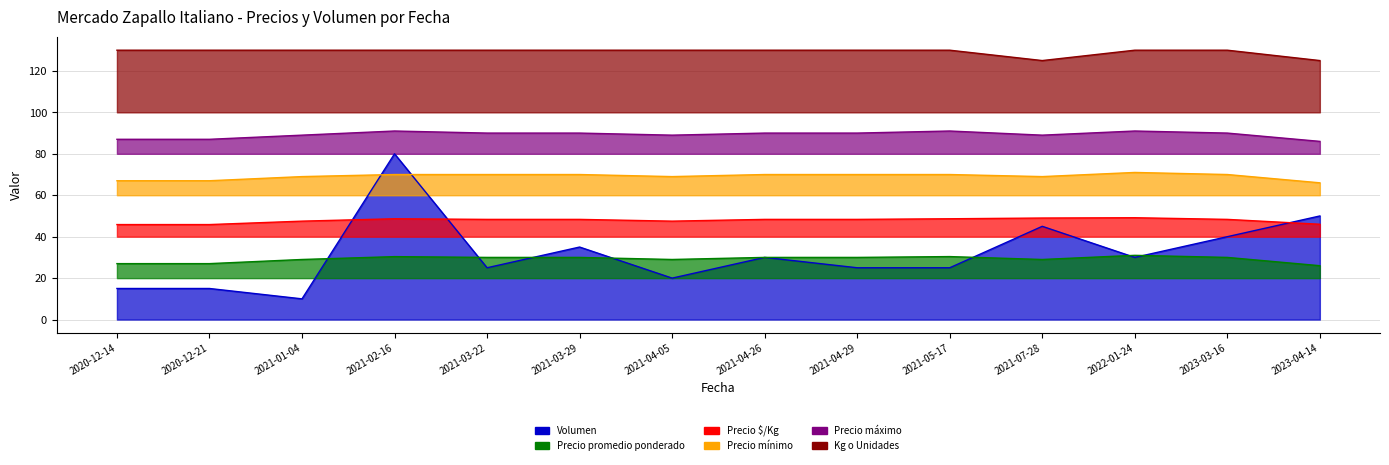

Which series changed the most between 2021-01-04 and 2021-04-05?

Volumen